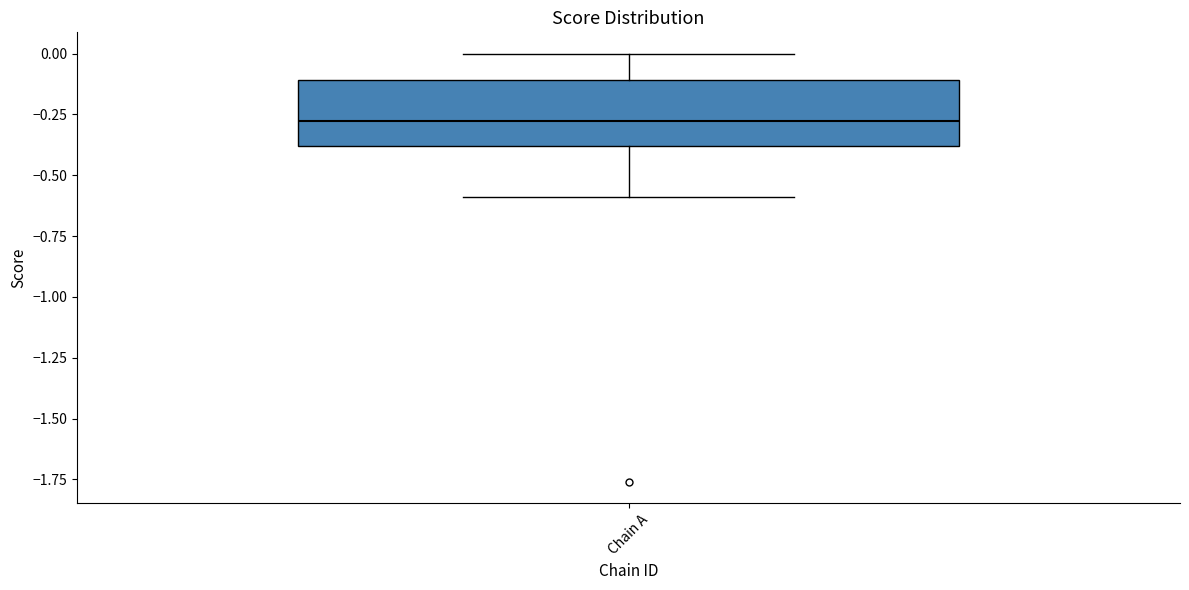

Transcribe this box plot: give where the median line is, the range the box spans, and where the two whiskers end, as read against the y-axis. The values are not printed on the chart, so give them approximately, as read against the axis.

median -0.3, box -0.4 to -0.1, whiskers -0.6 to 0.0